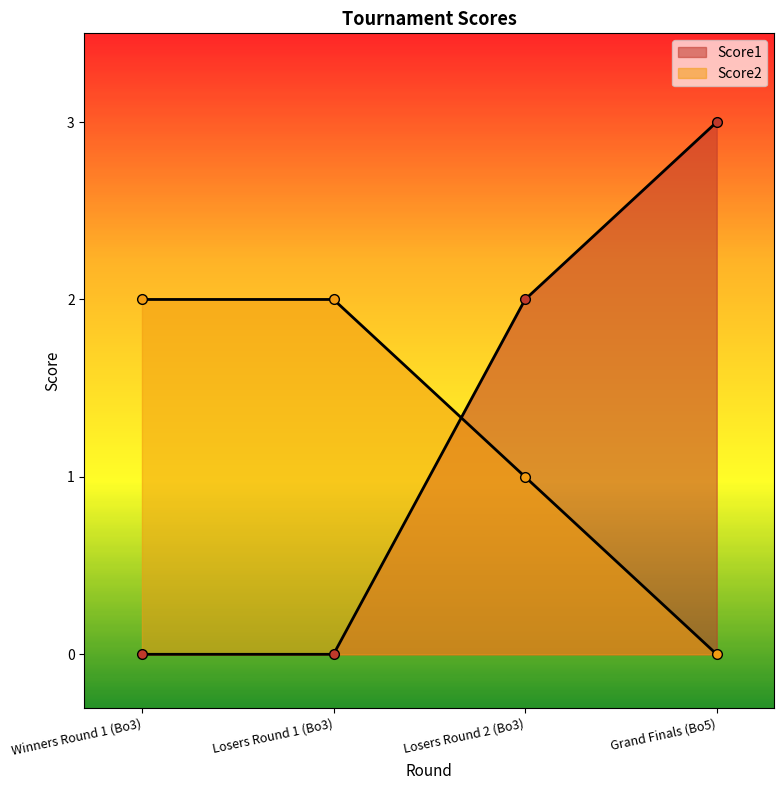

What is the total value across all series at Grand Finals (Bo5)?

3